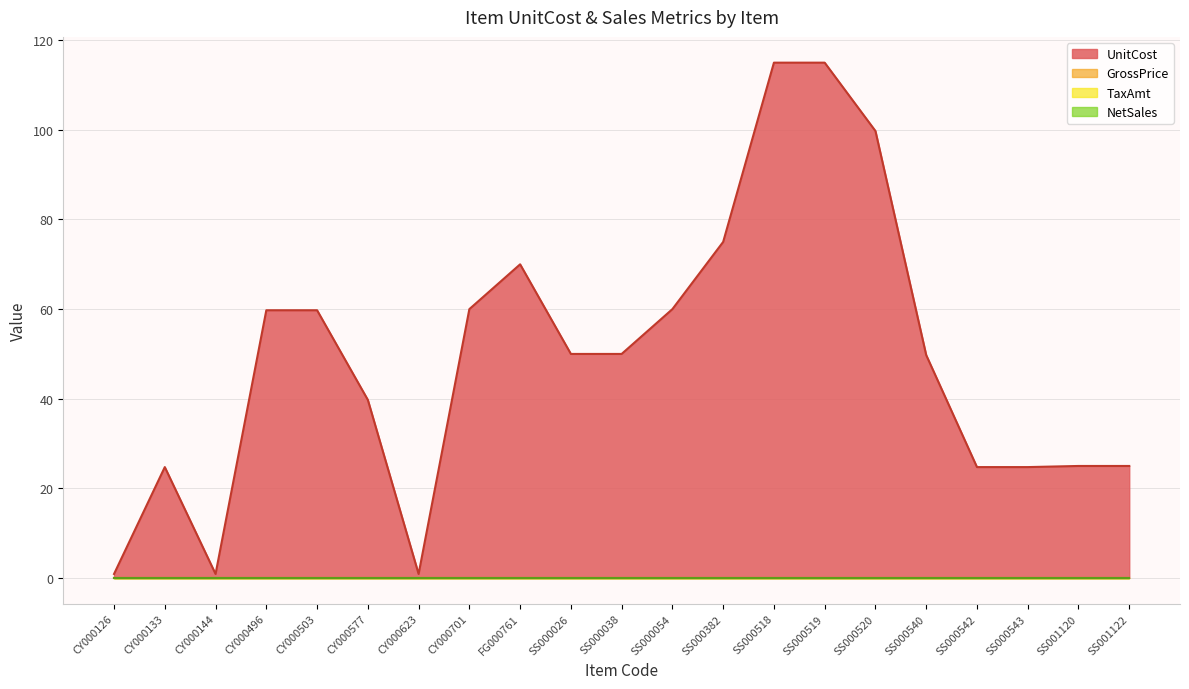

Between SS000519 and SS000026, which is larger?

SS000519